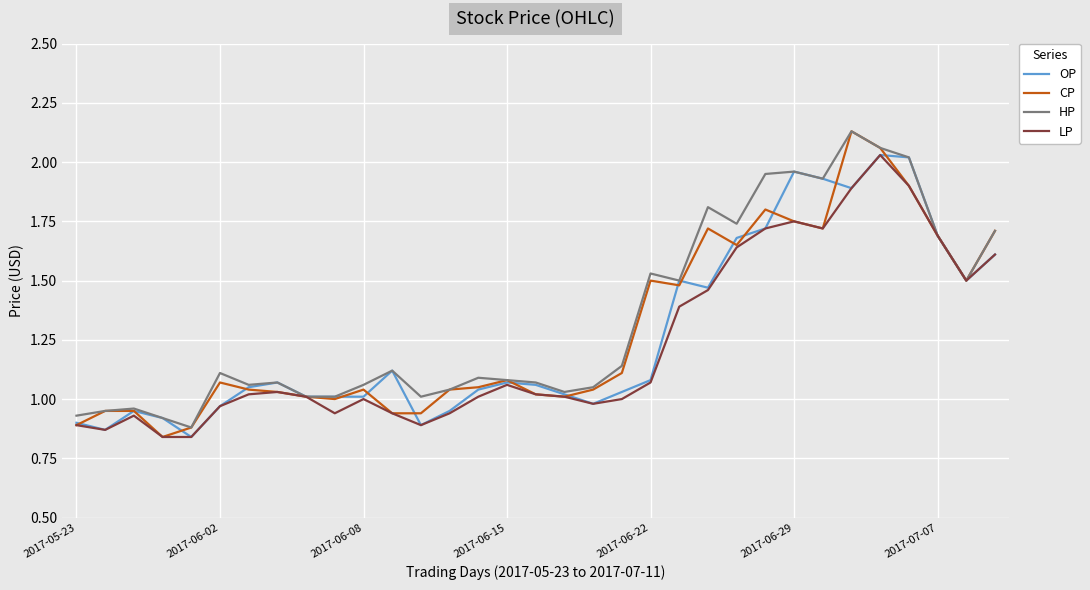

Which series has the widest spread of values?

CP